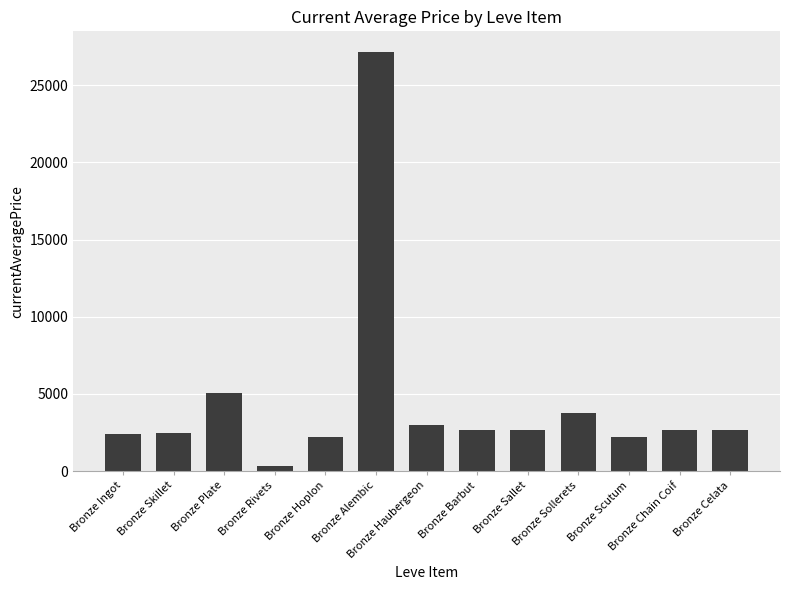

At which category does the chart reach its minimum across all series?

Bronze Rivets